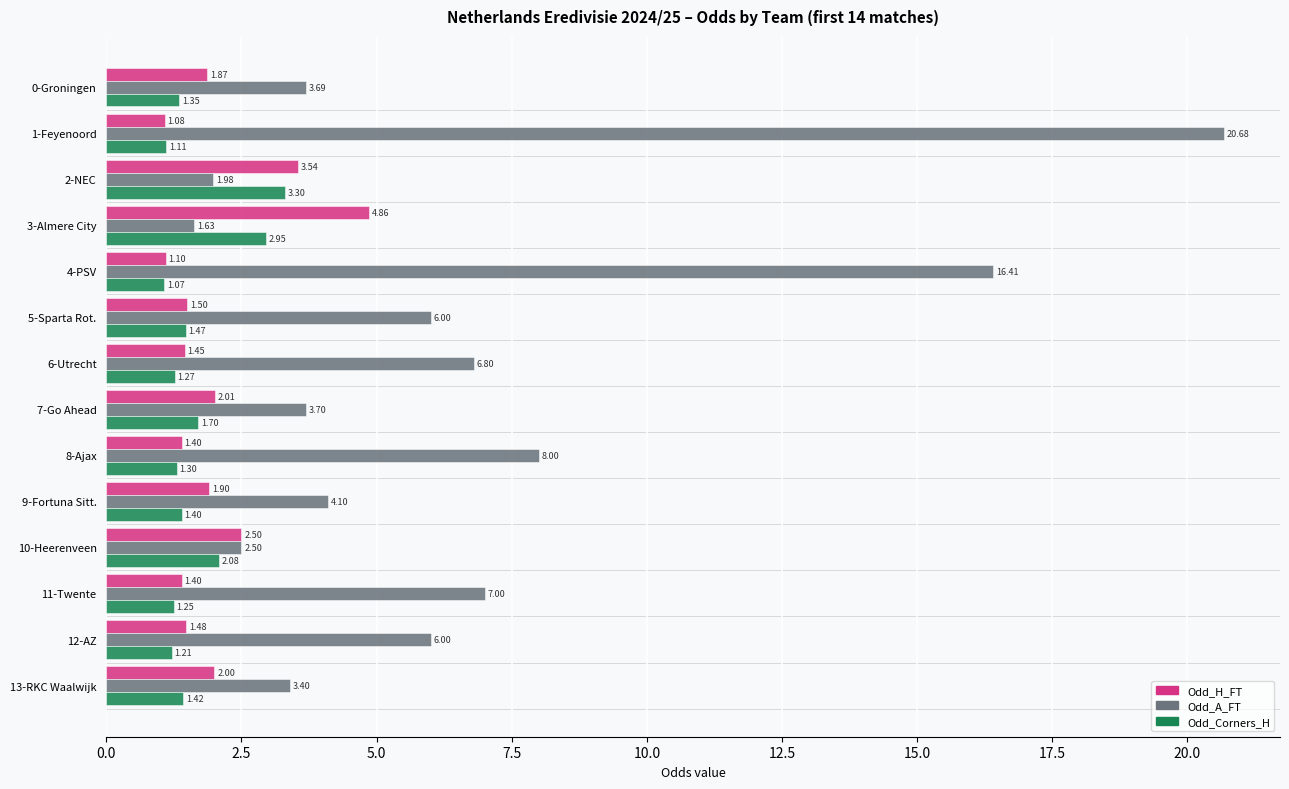

What is the difference between the Odd_Corners_H values at 4-PSV and 3-Almere City?

1.9